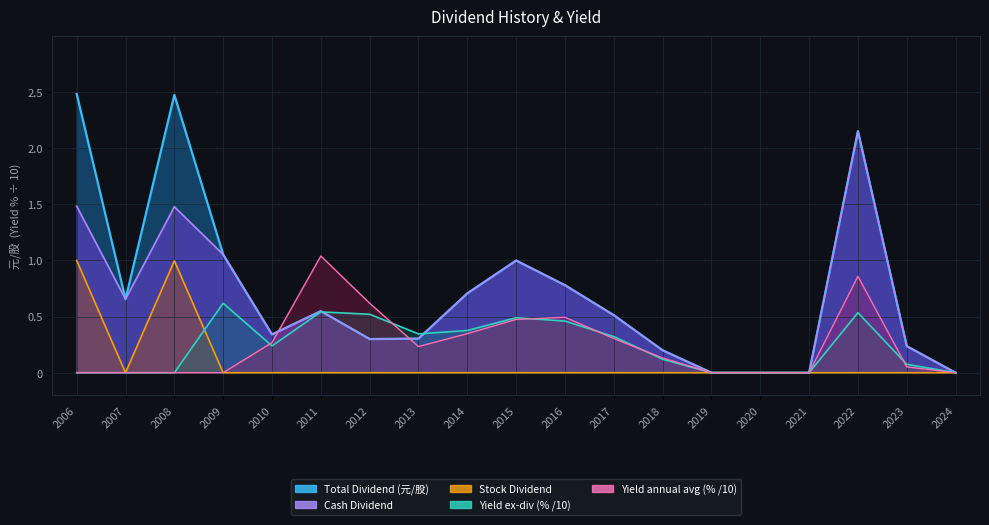

At which label is Cash Dividend closest to 1?

2015